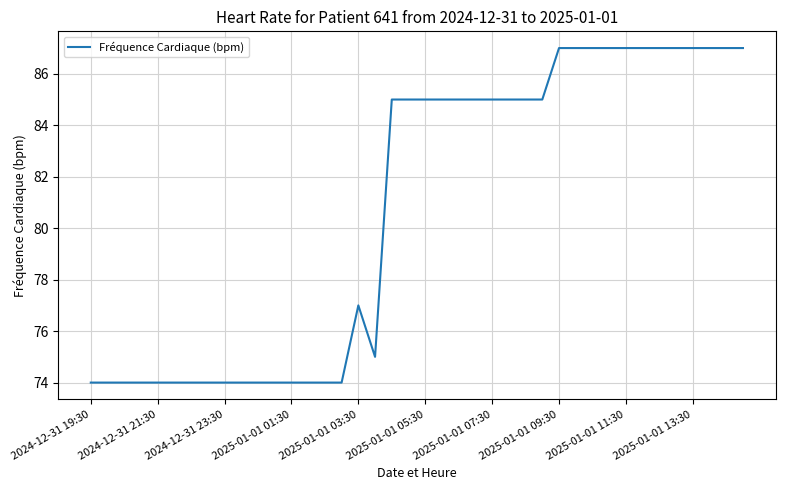

What is the greatest value displayed?

87